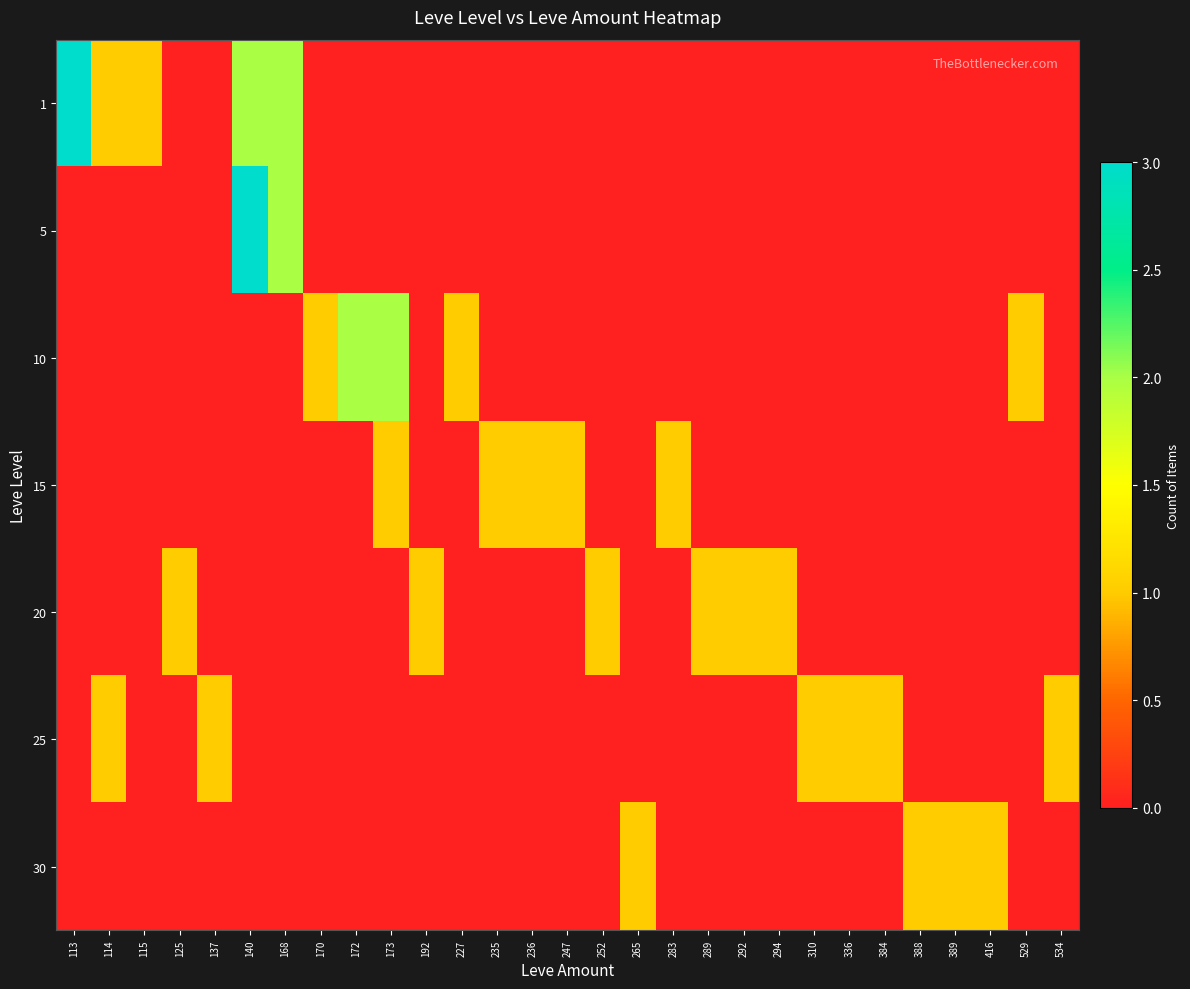

Reading left to right, what are all the values shown in this chart?

1: 113=3	114=1	115=1	125=0	137=0	140=2	168=2	170=0	172=0	173=0	192=0	227=0	235=0	236=0	247=0	252=0	265=0	283=0	289=0	292=0	294=0	310=0	336=0	384=0	388=0	389=0	416=0	529=0	534=0
5: 113=0	114=0	115=0	125=0	137=0	140=3	168=2	170=0	172=0	173=0	192=0	227=0	235=0	236=0	247=0	252=0	265=0	283=0	289=0	292=0	294=0	310=0	336=0	384=0	388=0	389=0	416=0	529=0	534=0
10: 113=0	114=0	115=0	125=0	137=0	140=0	168=0	170=1	172=2	173=2	192=0	227=1	235=0	236=0	247=0	252=0	265=0	283=0	289=0	292=0	294=0	310=0	336=0	384=0	388=0	389=0	416=0	529=1	534=0
15: 113=0	114=0	115=0	125=0	137=0	140=0	168=0	170=0	172=0	173=1	192=0	227=0	235=1	236=1	247=1	252=0	265=0	283=1	289=0	292=0	294=0	310=0	336=0	384=0	388=0	389=0	416=0	529=0	534=0
20: 113=0	114=0	115=0	125=1	137=0	140=0	168=0	170=0	172=0	173=0	192=1	227=0	235=0	236=0	247=0	252=1	265=0	283=0	289=1	292=1	294=1	310=0	336=0	384=0	388=0	389=0	416=0	529=0	534=0
25: 113=0	114=1	115=0	125=0	137=1	140=0	168=0	170=0	172=0	173=0	192=0	227=0	235=0	236=0	247=0	252=0	265=0	283=0	289=0	292=0	294=0	310=1	336=1	384=1	388=0	389=0	416=0	529=0	534=1
30: 113=0	114=0	115=0	125=0	137=0	140=0	168=0	170=0	172=0	173=0	192=0	227=0	235=0	236=0	247=0	252=0	265=1	283=0	289=0	292=0	294=0	310=0	336=0	384=0	388=1	389=1	416=1	529=0	534=0